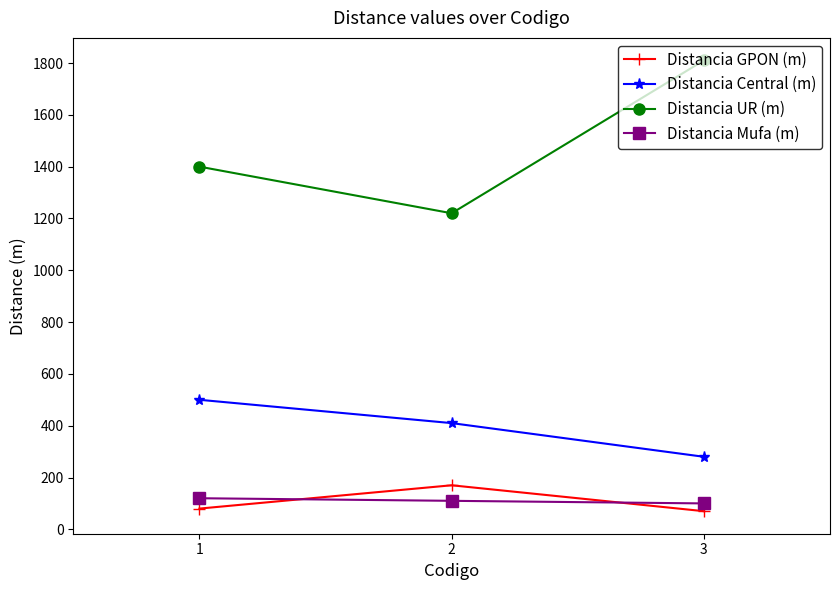

What is the sum of all Distancia GPON (m) values?

320